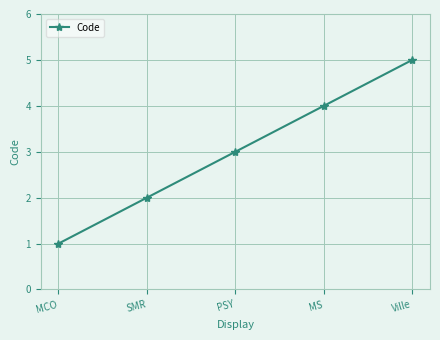

What is the value of the 4th point from the left?

4